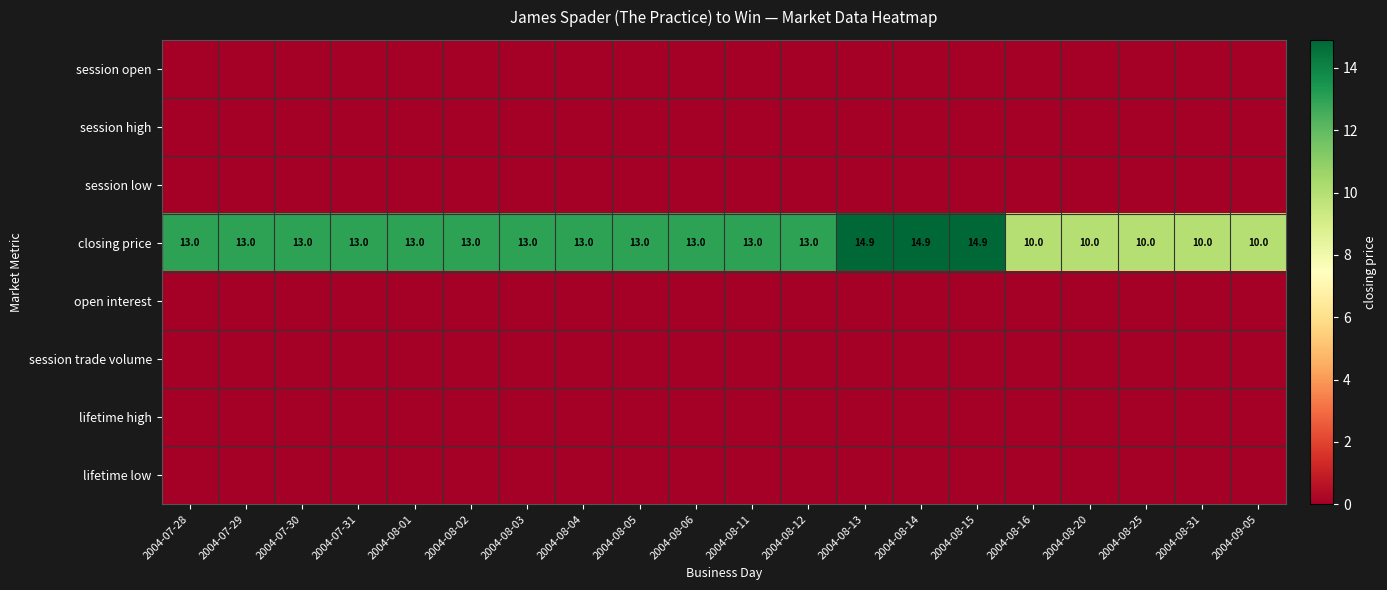

What is the sum of the closing price values at 2004-07-30 and 2004-08-11?

26.0